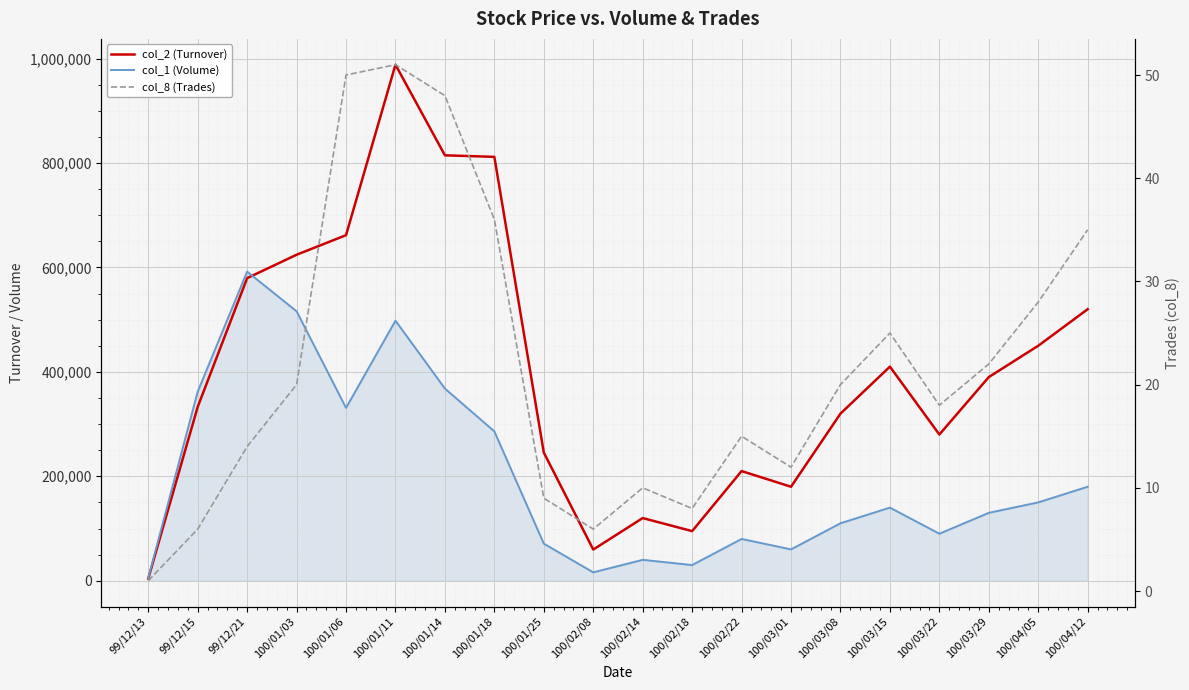

What position from the left is 100/03/01?

14